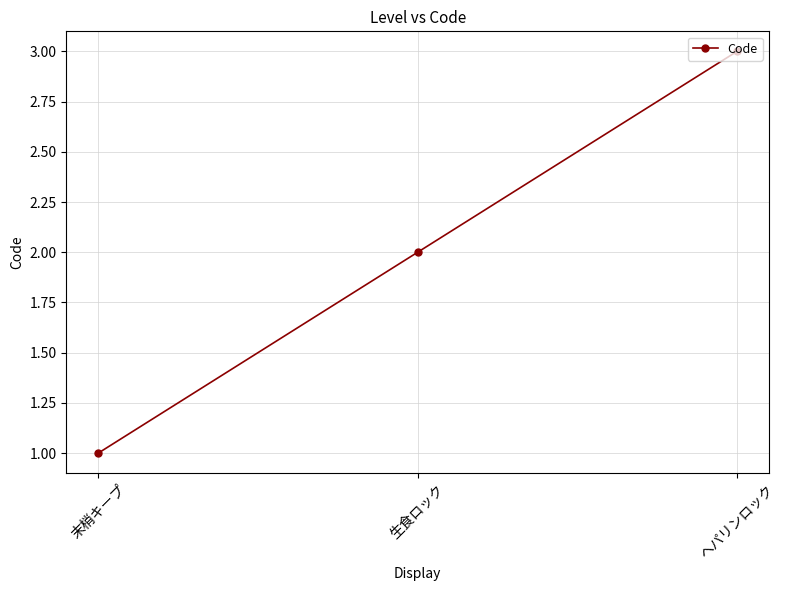

What is the label of the 3rd point from the left?

ヘパリンロック